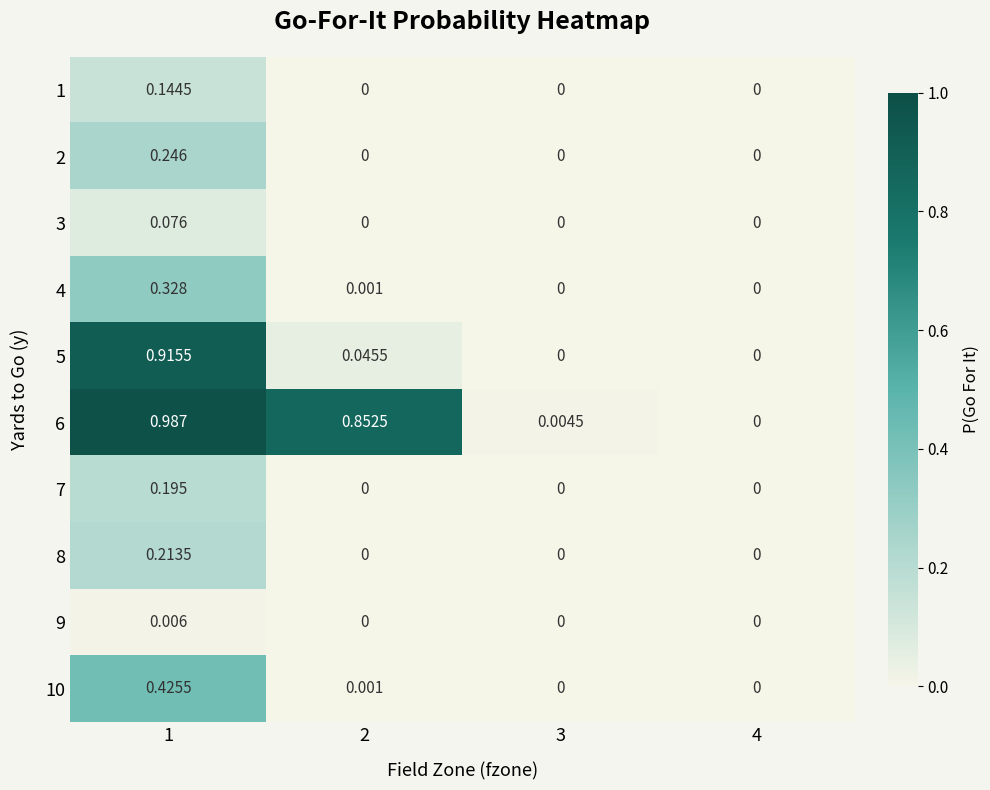

Is the value of 7 at 3 greater than the value of 5 at 1?

No